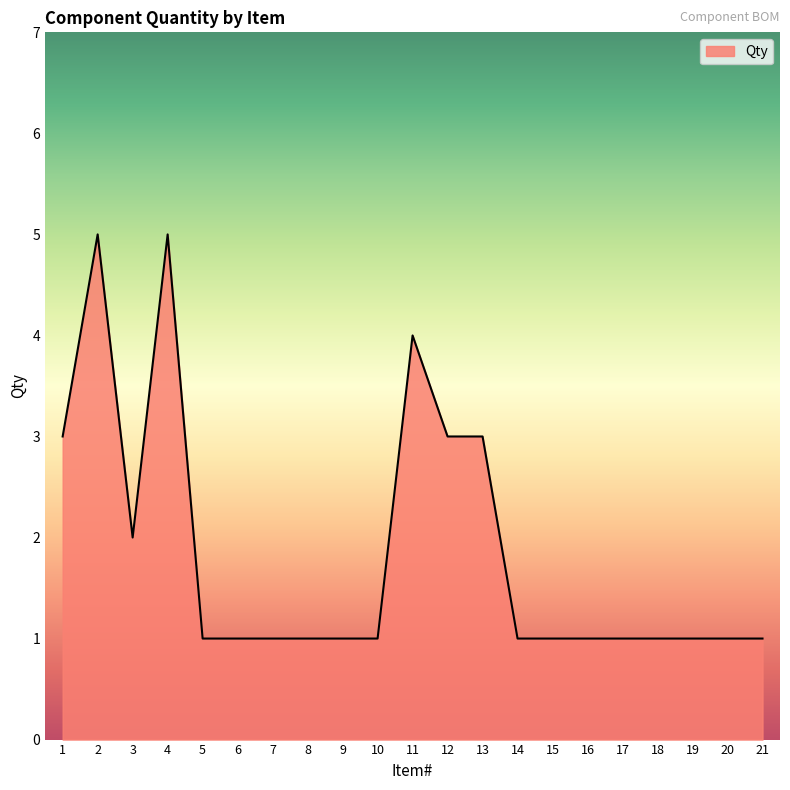

Reading left to right, list all the values displayed in this chart.

1=3	2=5	3=2	4=5	5=1	6=1	7=1	8=1	9=1	10=1	11=4	12=3	13=3	14=1	15=1	16=1	17=1	18=1	19=1	20=1	21=1